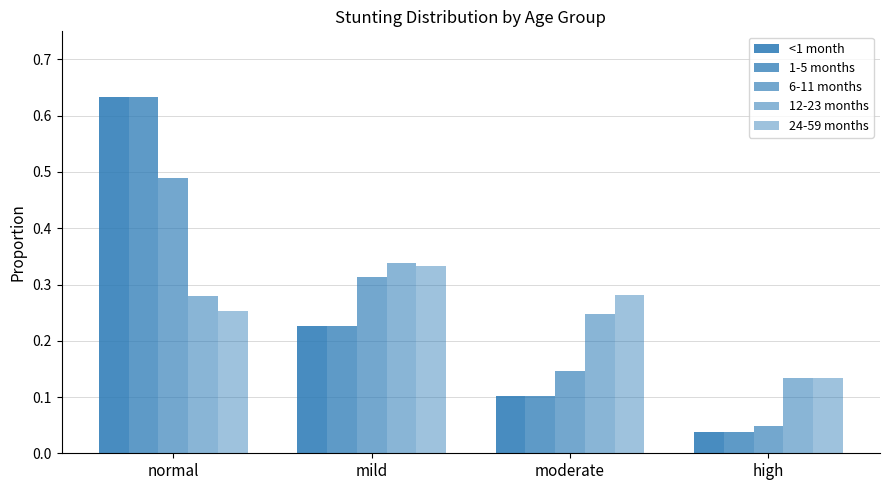

Does the chart contain stacked bars?

No